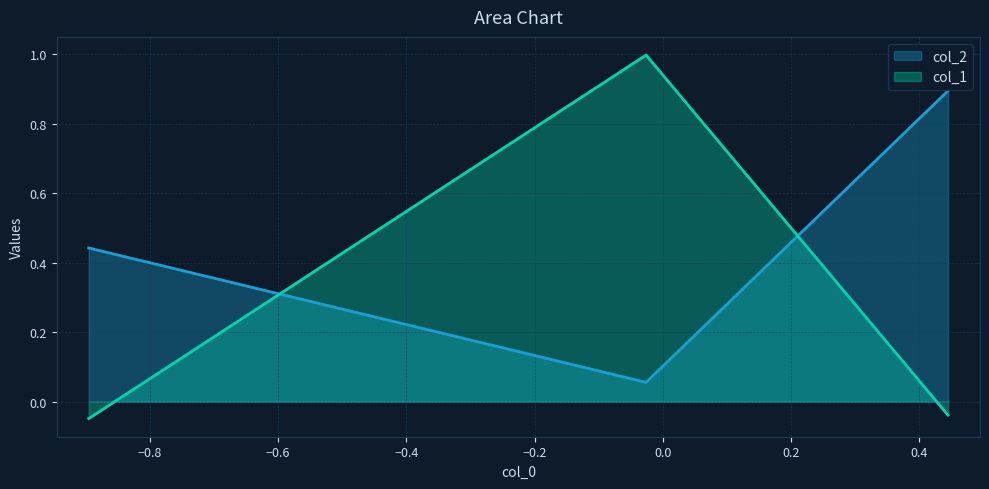

What value does the col_1 series have at Row 1?

1.0